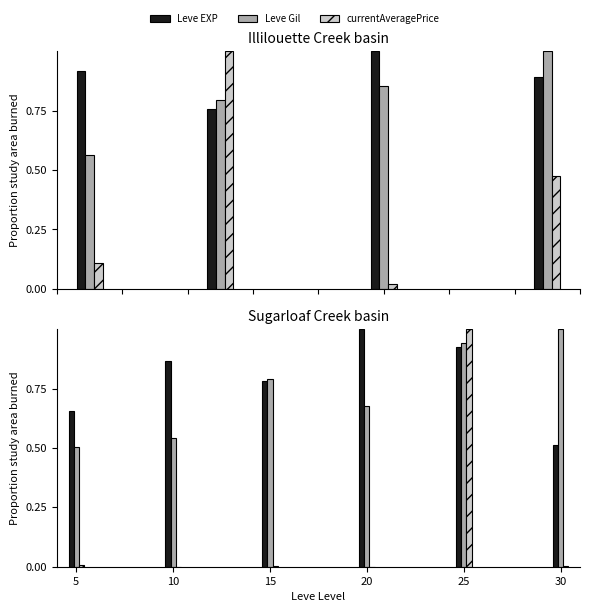

Reading right to left, what are all the values shown in this chart?

Leve EXP: 0.5	0.9	1.0	0.8	0.9	0.7
Leve Gil: 1.0	0.9	0.7	0.8	0.5	0.5
currentAveragePrice: 0.0	1.0	0.0	0.0	0.0	0.0